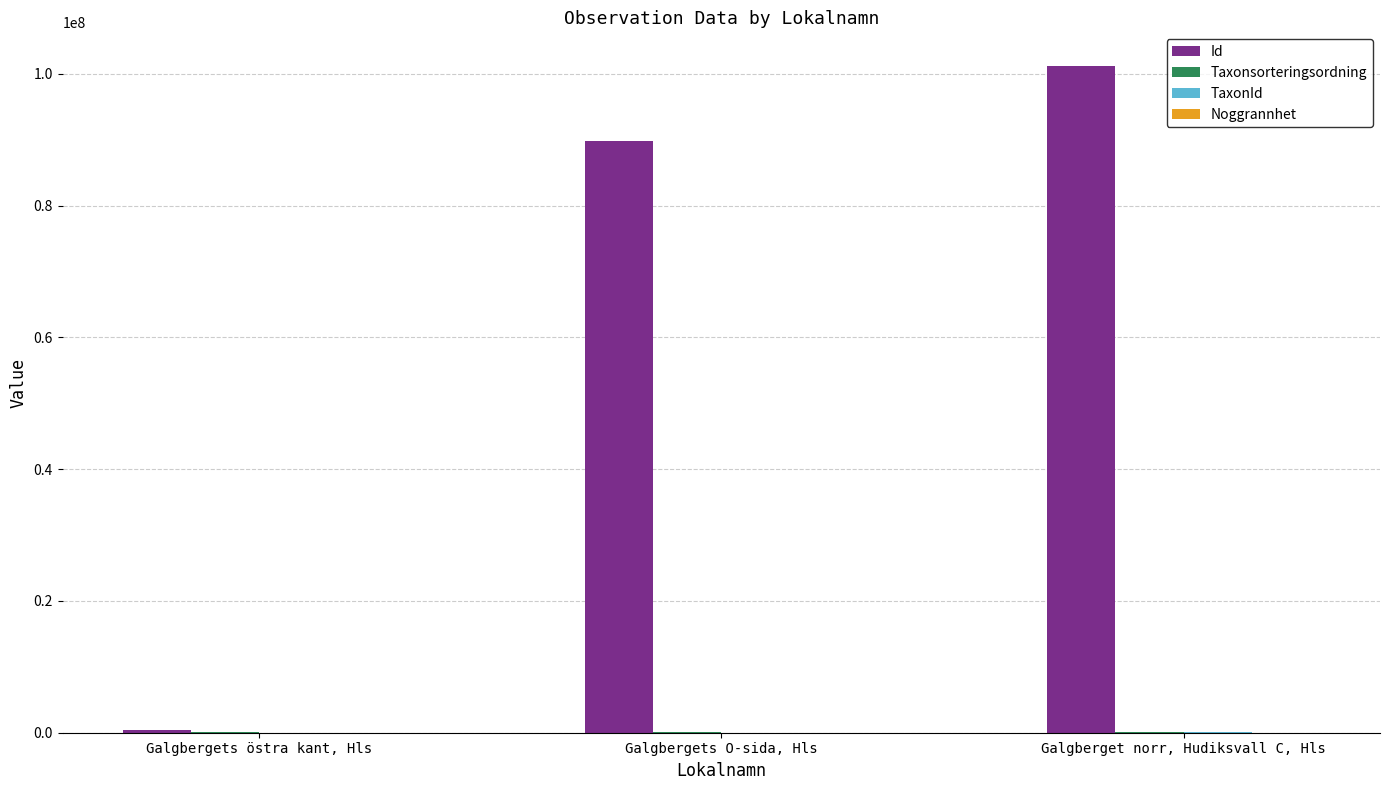

At which category does the chart reach its peak across all series?

Galgberget norr, Hudiksvall C, Hls